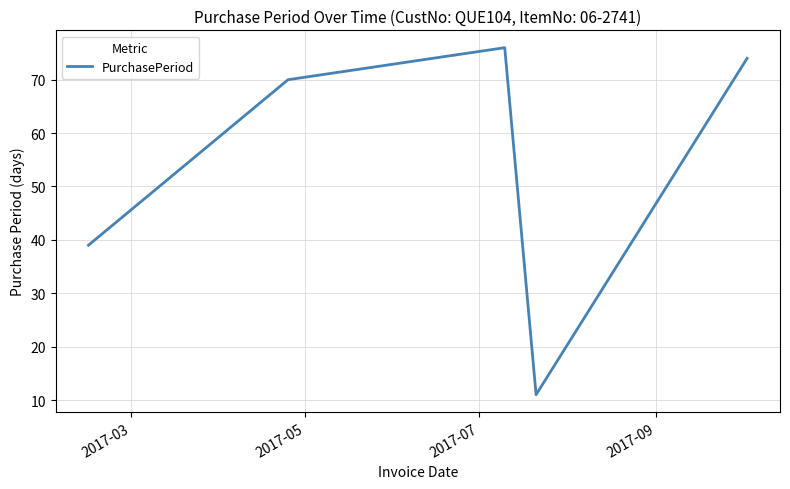

What is the difference between the second highest and minimum values?

63